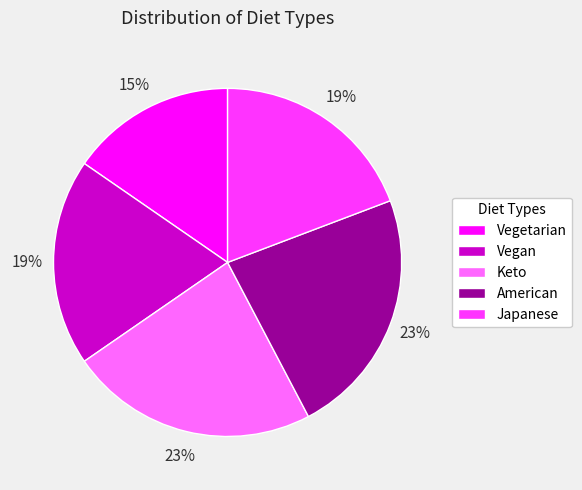

Approximately how many times larger is the value at Keto compared to Japanese?

1.2